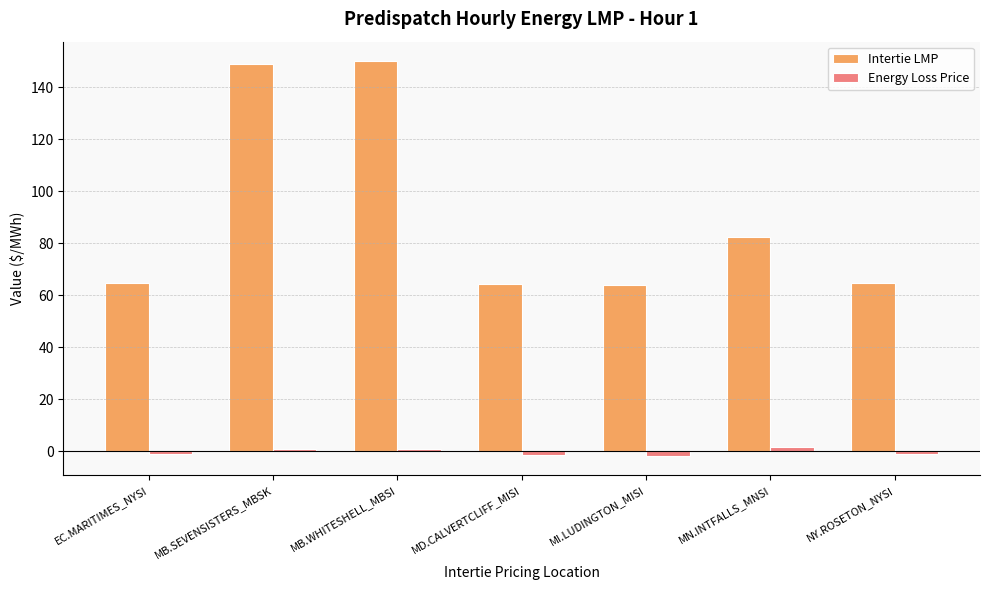

What is the label of the 3rd bar from the right?

MI.LUDINGTON_MISI